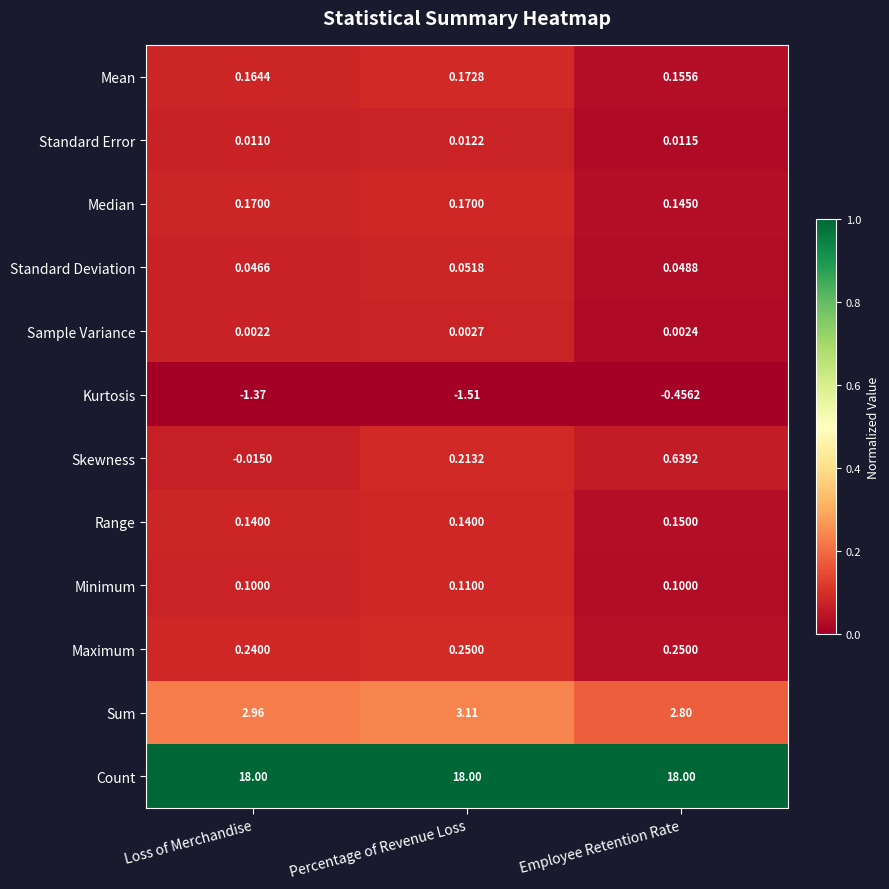

List the series in order of their peak value, lowest first.

Kurtosis, Sample Variance, Standard Error, Standard Deviation, Minimum, Range, Median, Mean, Maximum, Skewness, Sum, Count